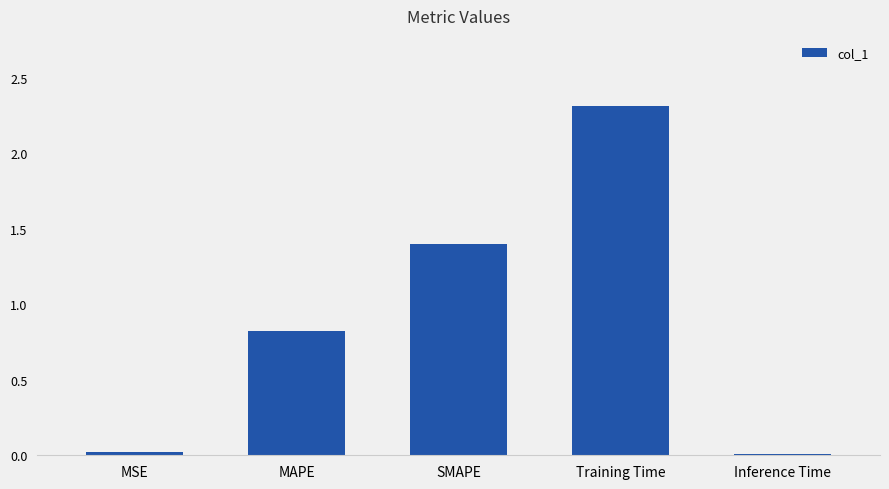

What position from the left is MSE?

1